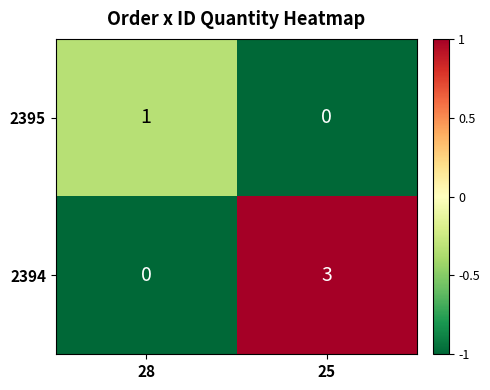

How many data points does each series have?

2